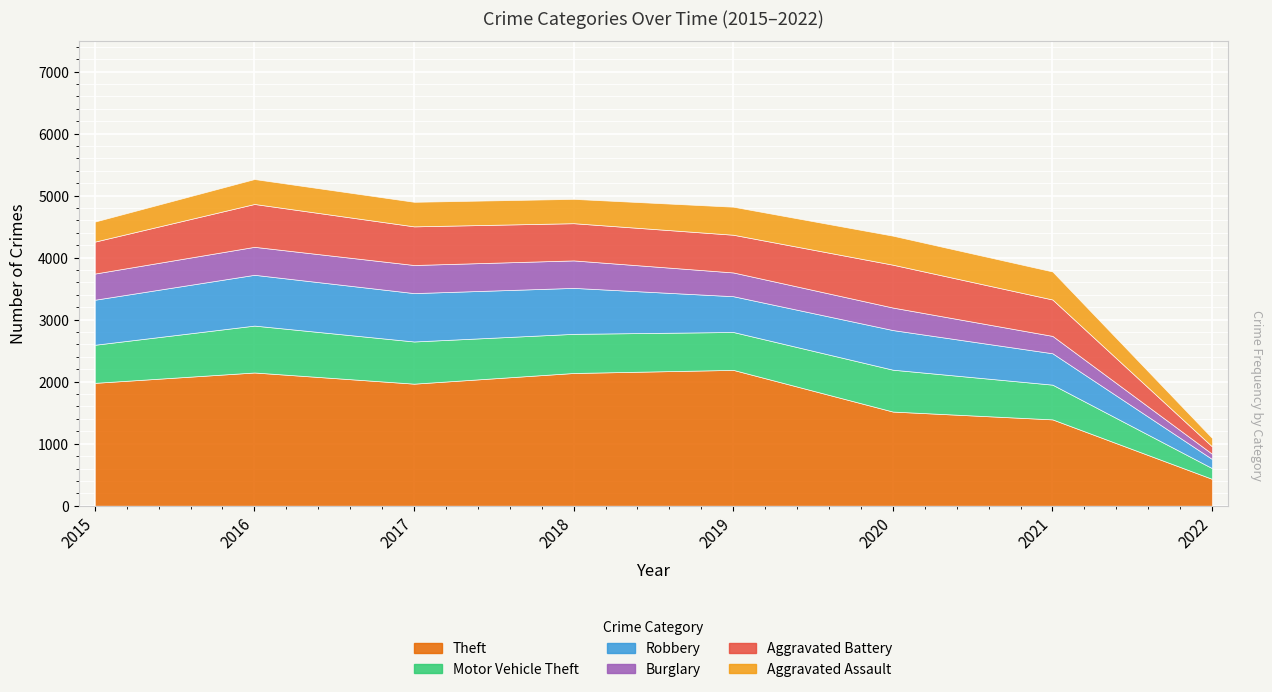

List the series in order of their peak value, highest first.

Theft, Robbery, Motor Vehicle Theft, Aggravated Battery, Aggravated Assault, Burglary